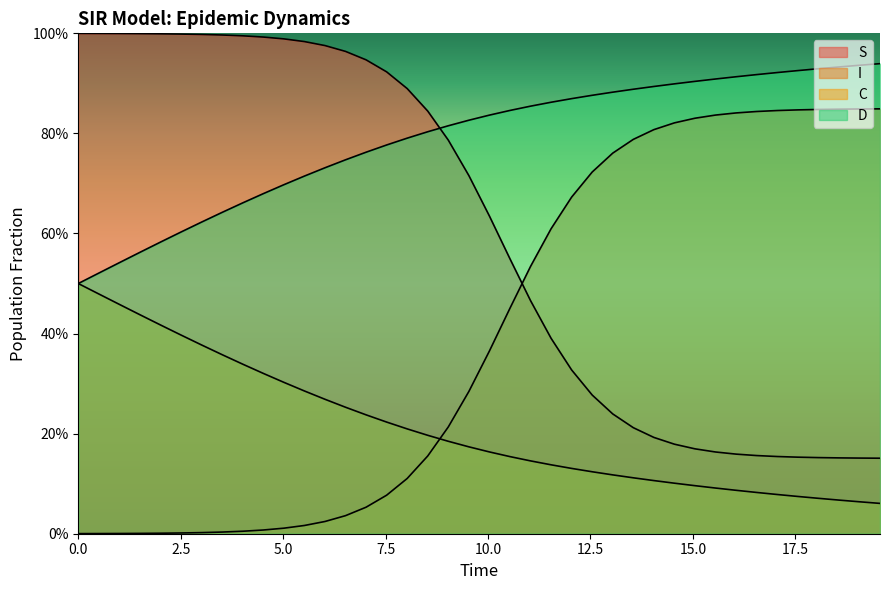

What is the sum of all D values?

31.5